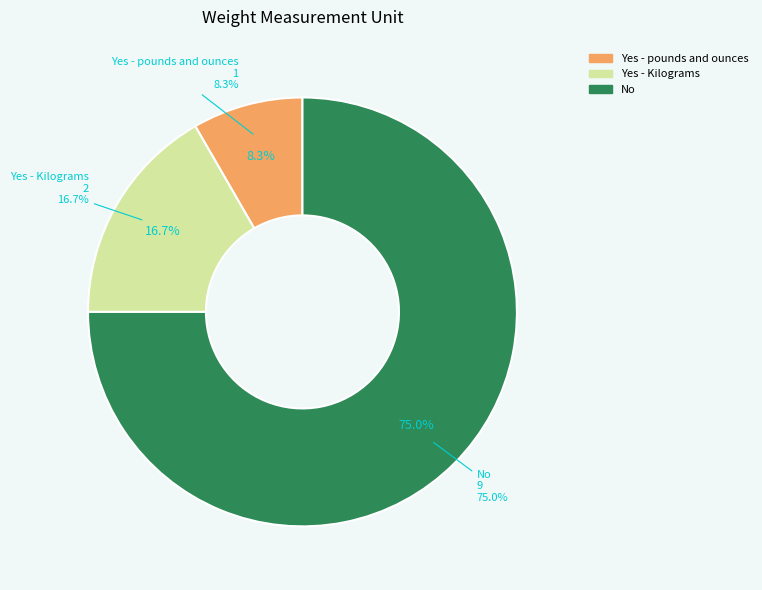

Is it true that Yes - pounds and ounces is 8% of the pie?

True